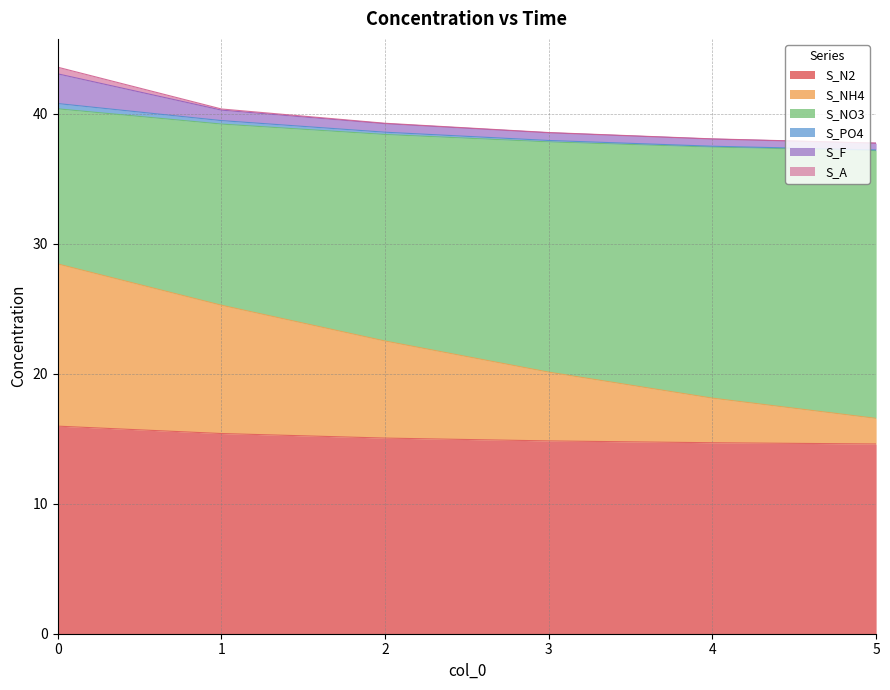

At which category does the chart reach its minimum across all series?

5